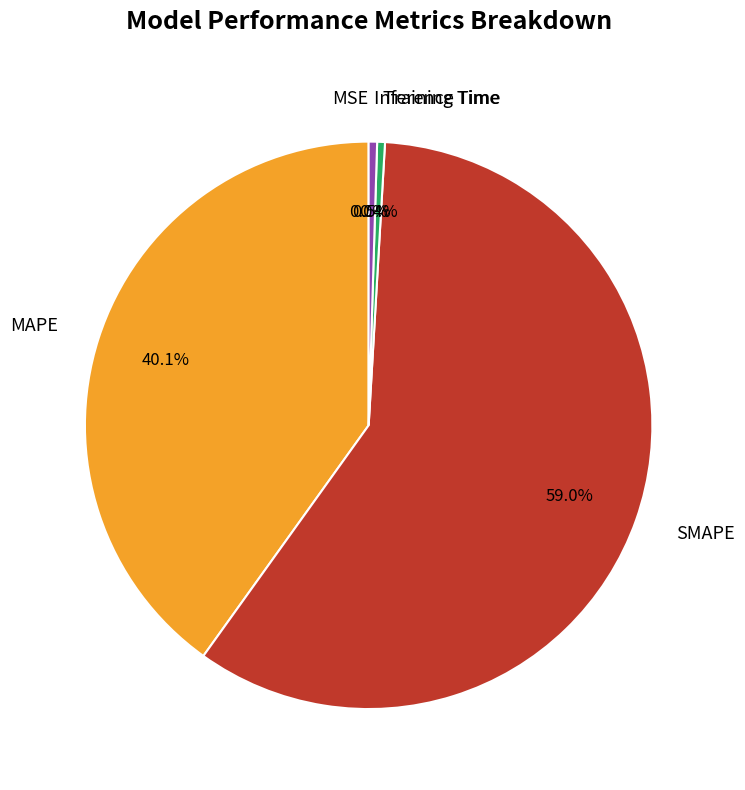

Which slice is the largest?

SMAPE